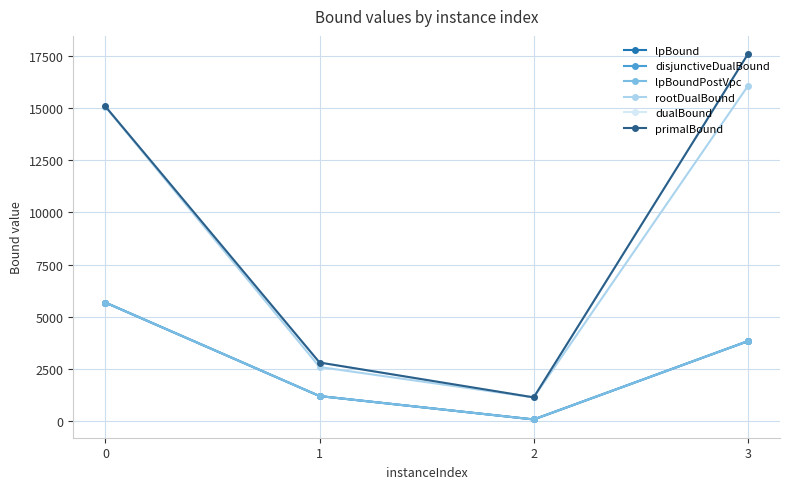

How many lines are shown in the chart?

6